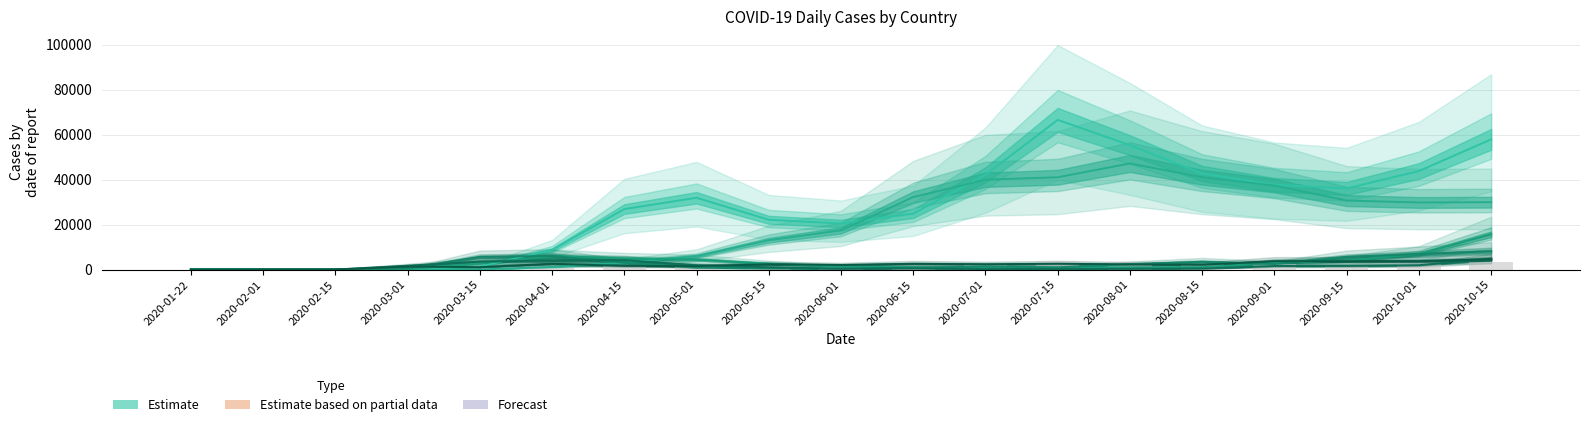

At which label is Brazil closest to 23567?

2020-06-01